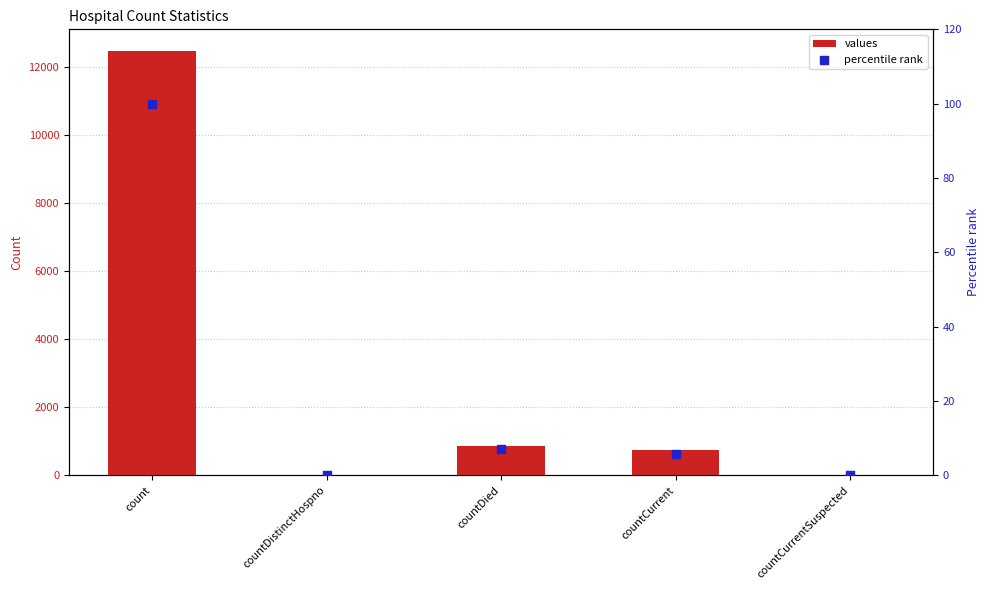

Which series has the largest total across all categories?

values